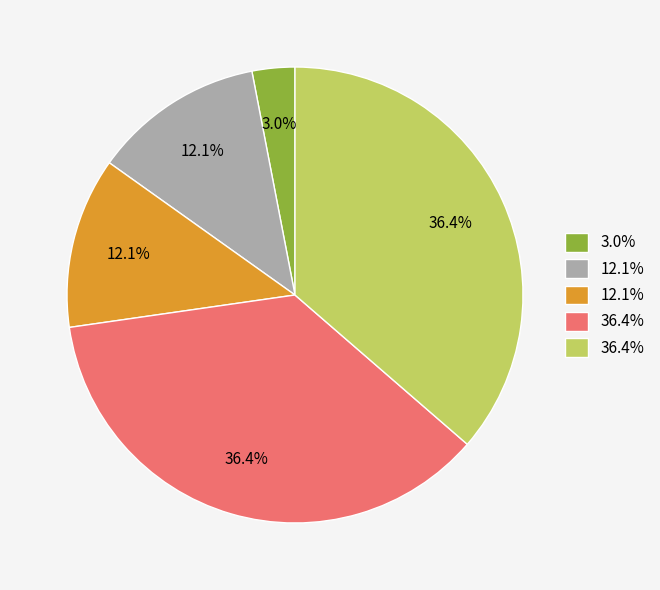

Is there any slice that represents more than half of the pie?

No